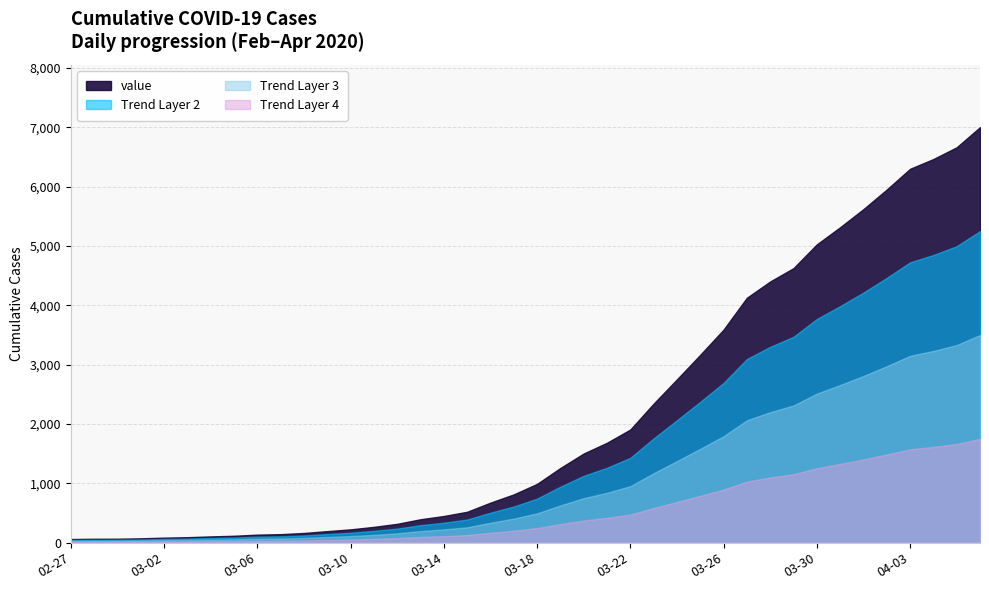

What is the greatest value displayed?

7003